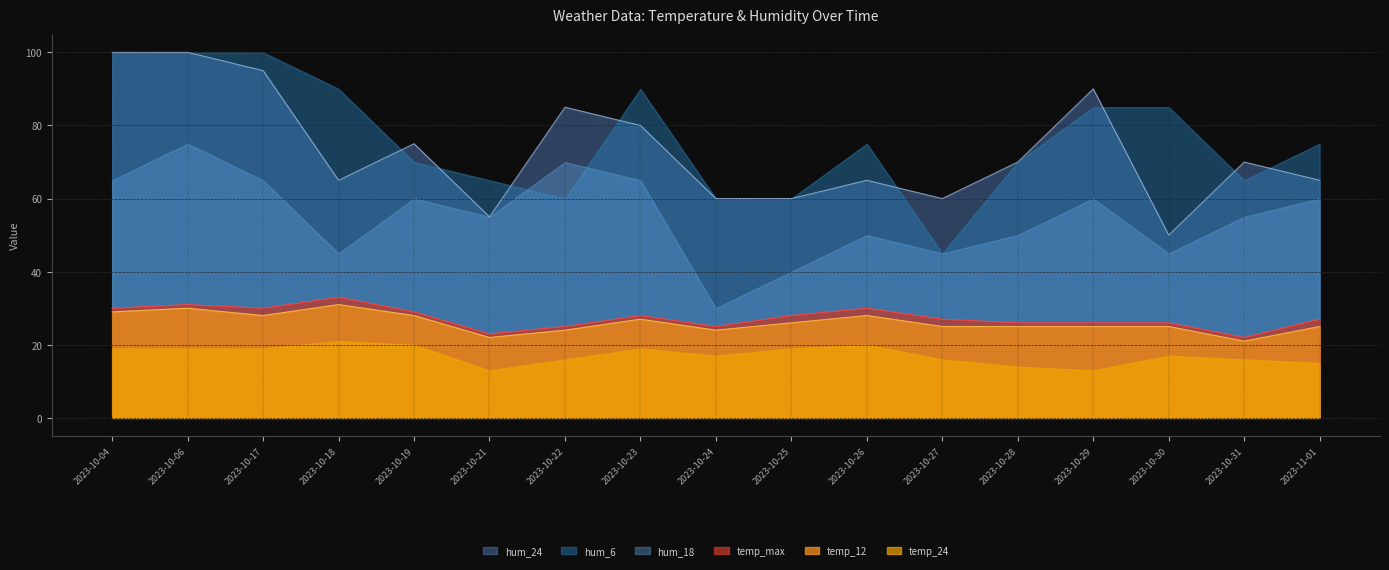

What is the average value of the temp_max series?

27